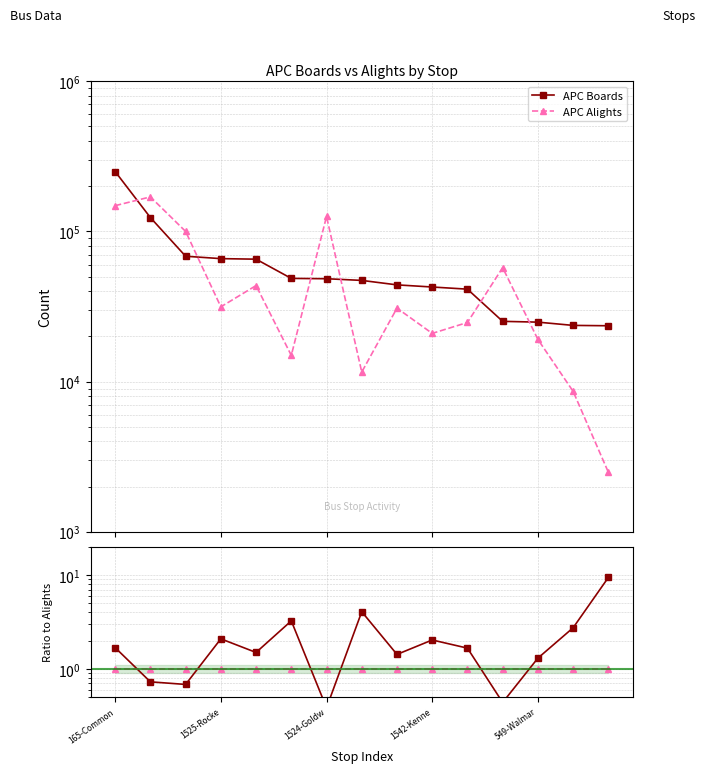

What is the total value across all series at 5?

4.3